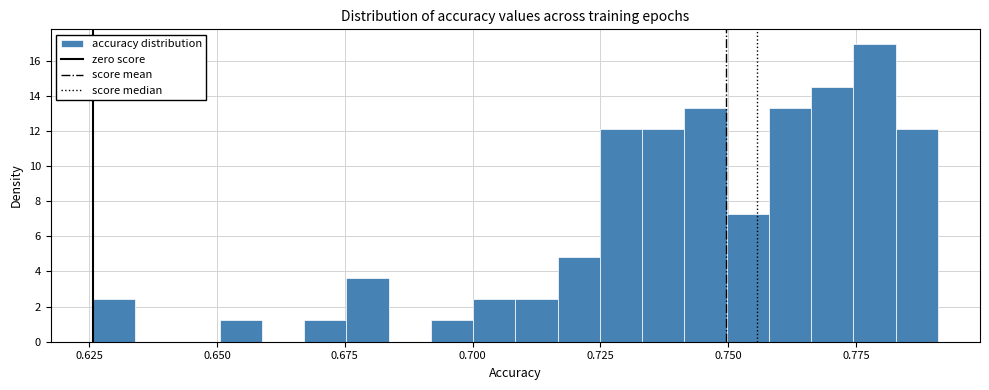

Around what value on the x-axis is the tallest bar? Give the approximate position of its centre, as read against the axis.

0.780